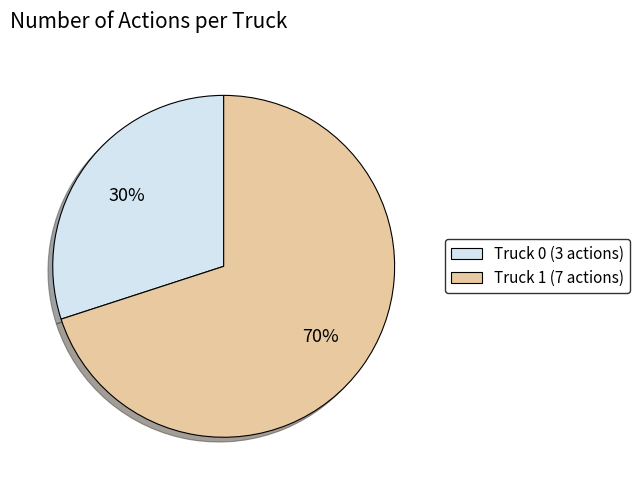

To the nearest percent, what portion does Truck 0 represent?

30%